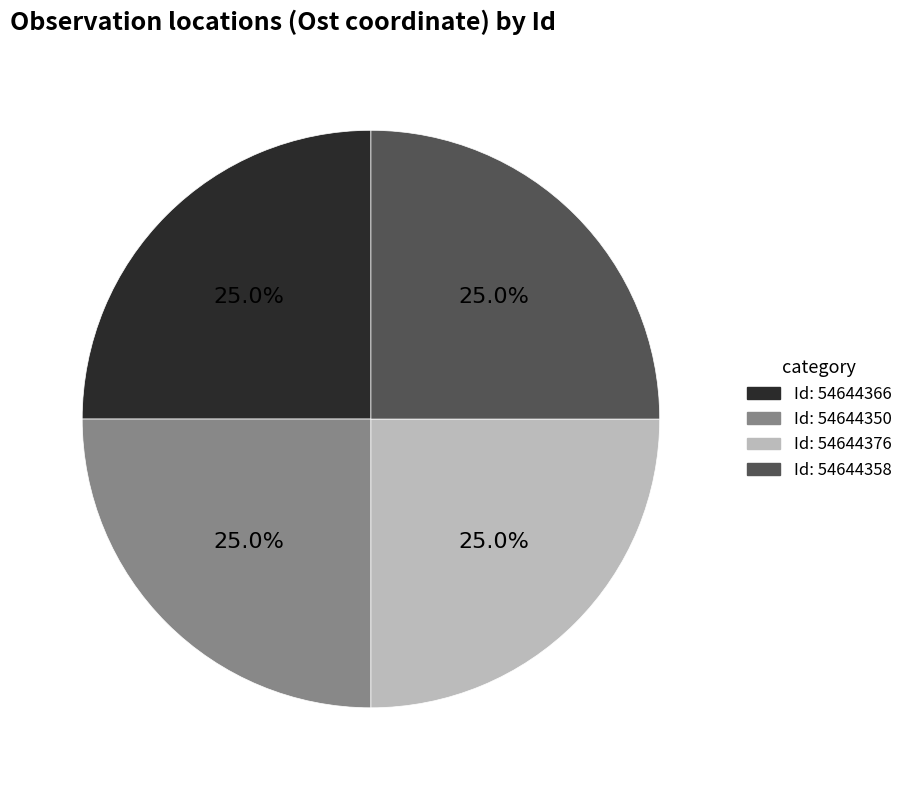

Does any single category account for the majority?

No